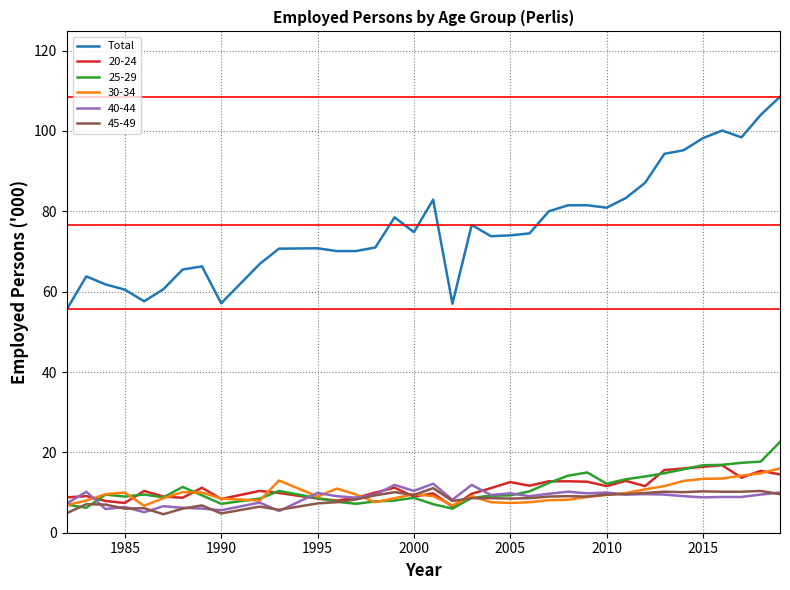

True or false: 45-49 and Total intersect in this chart.

False